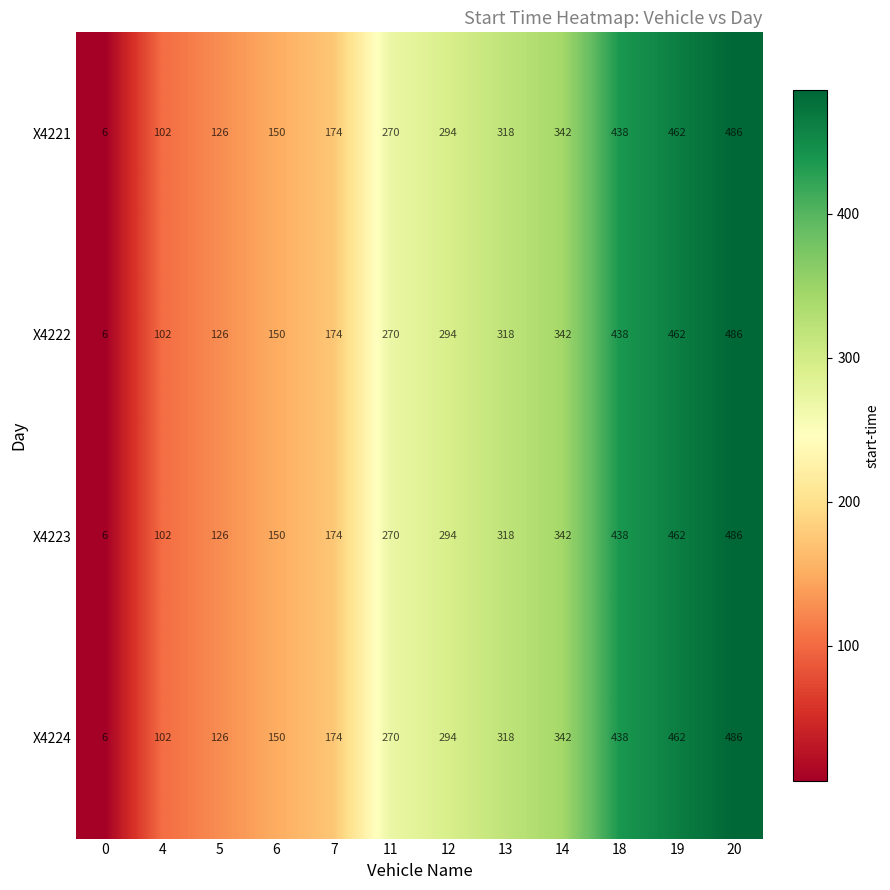

What is the smallest value displayed?

6